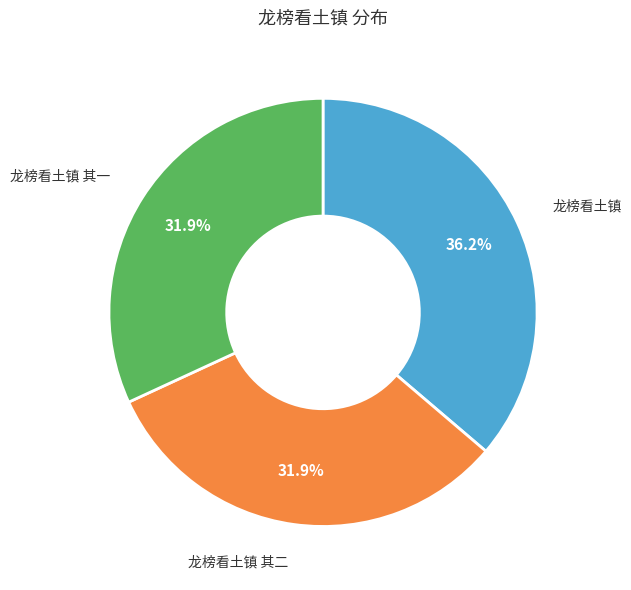

What is the total percentage of 龙榜看土镇 其二 and 龙榜看土镇?

68.1%